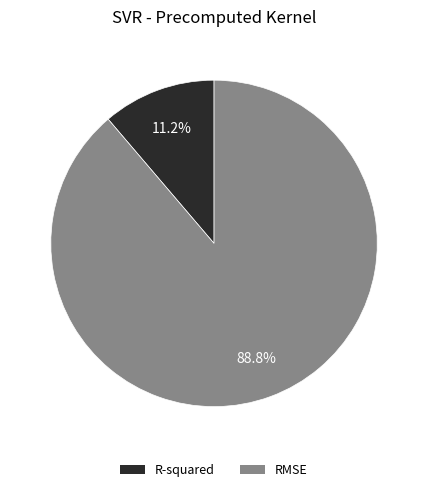

Is the sum of R-squared and RMSE greater than half?

Yes